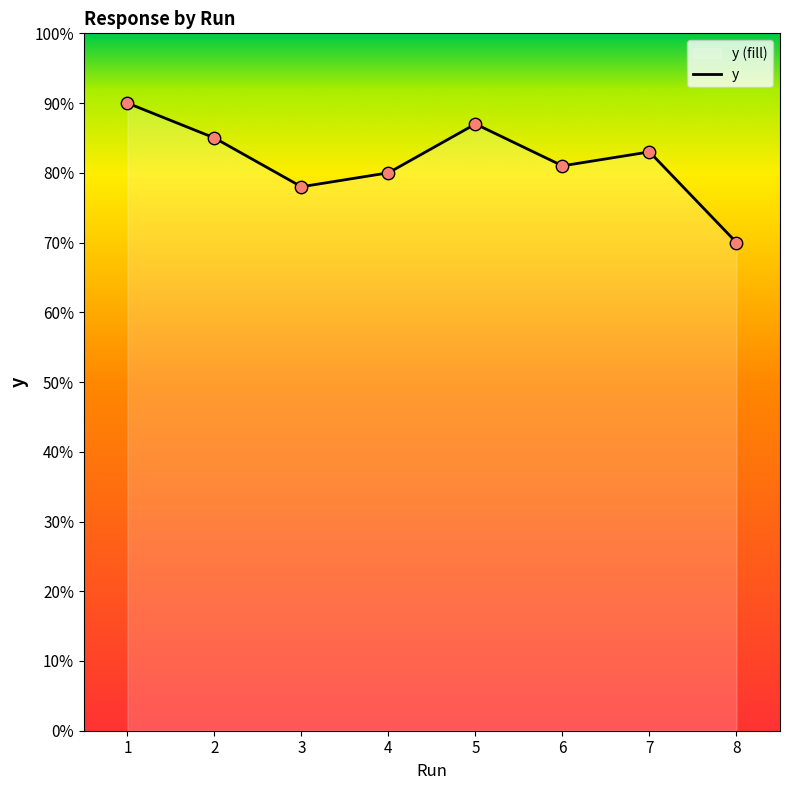

Approximately how many times larger is the value at 8 compared to 2?

0.8